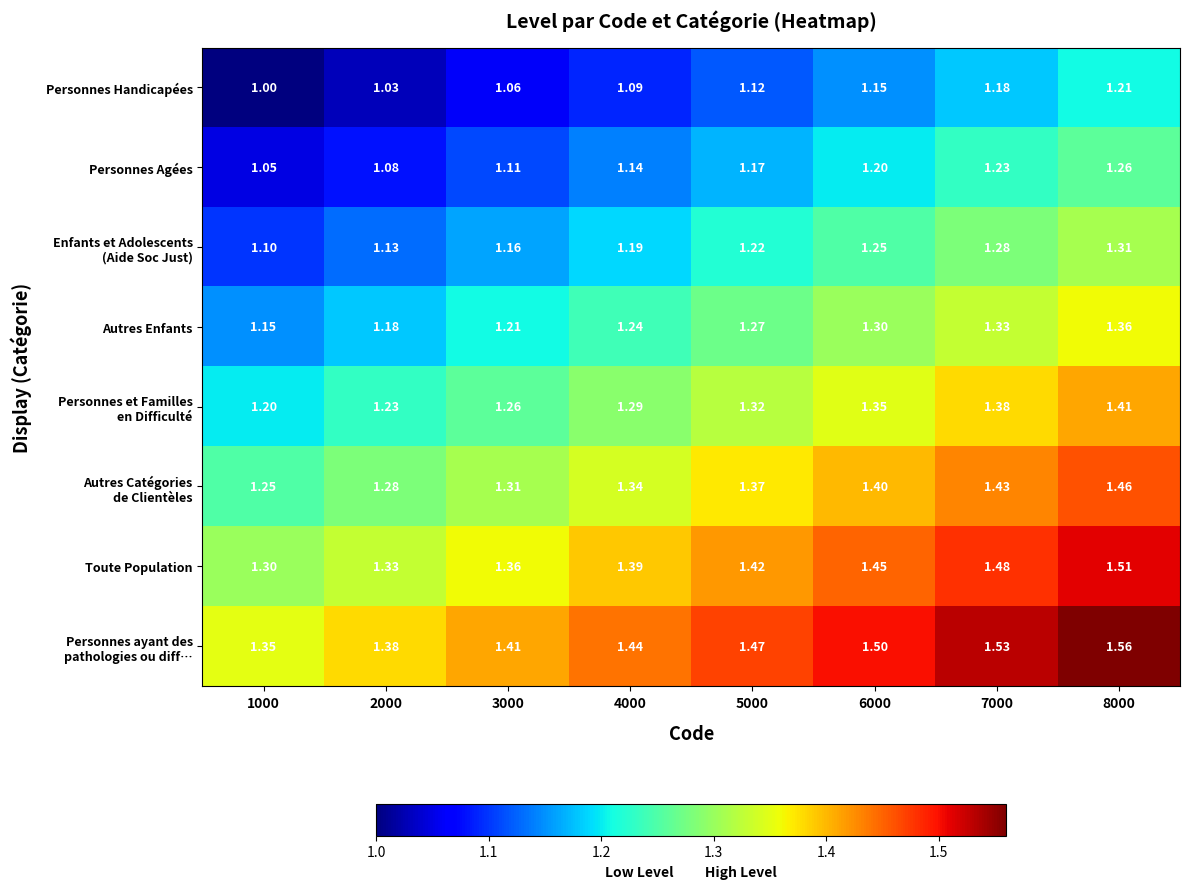

How many distinct data groups are displayed?

8